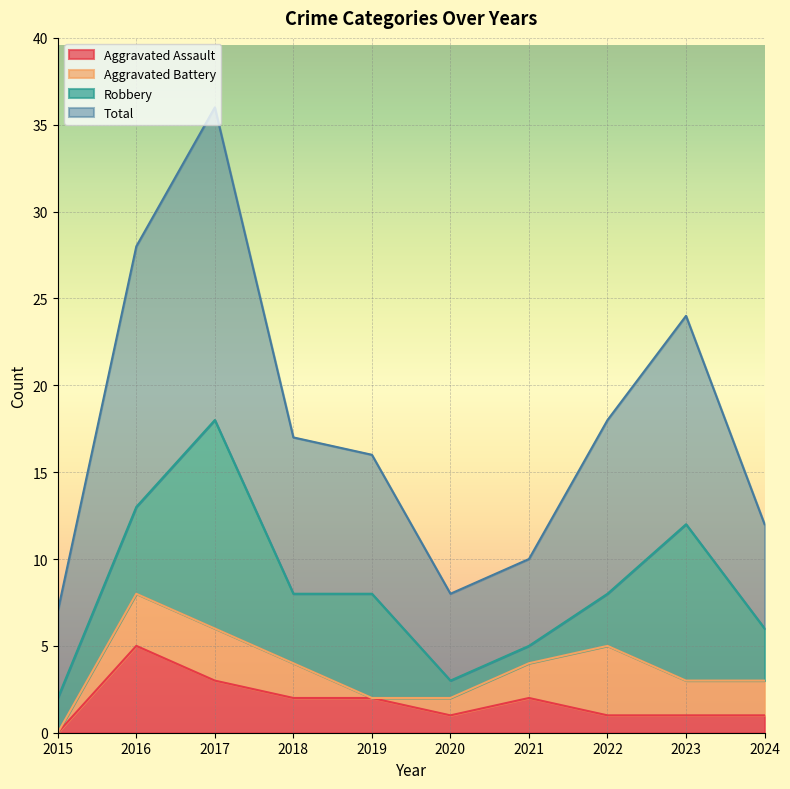

Which series changed the most between 2022 and 2024?

Total